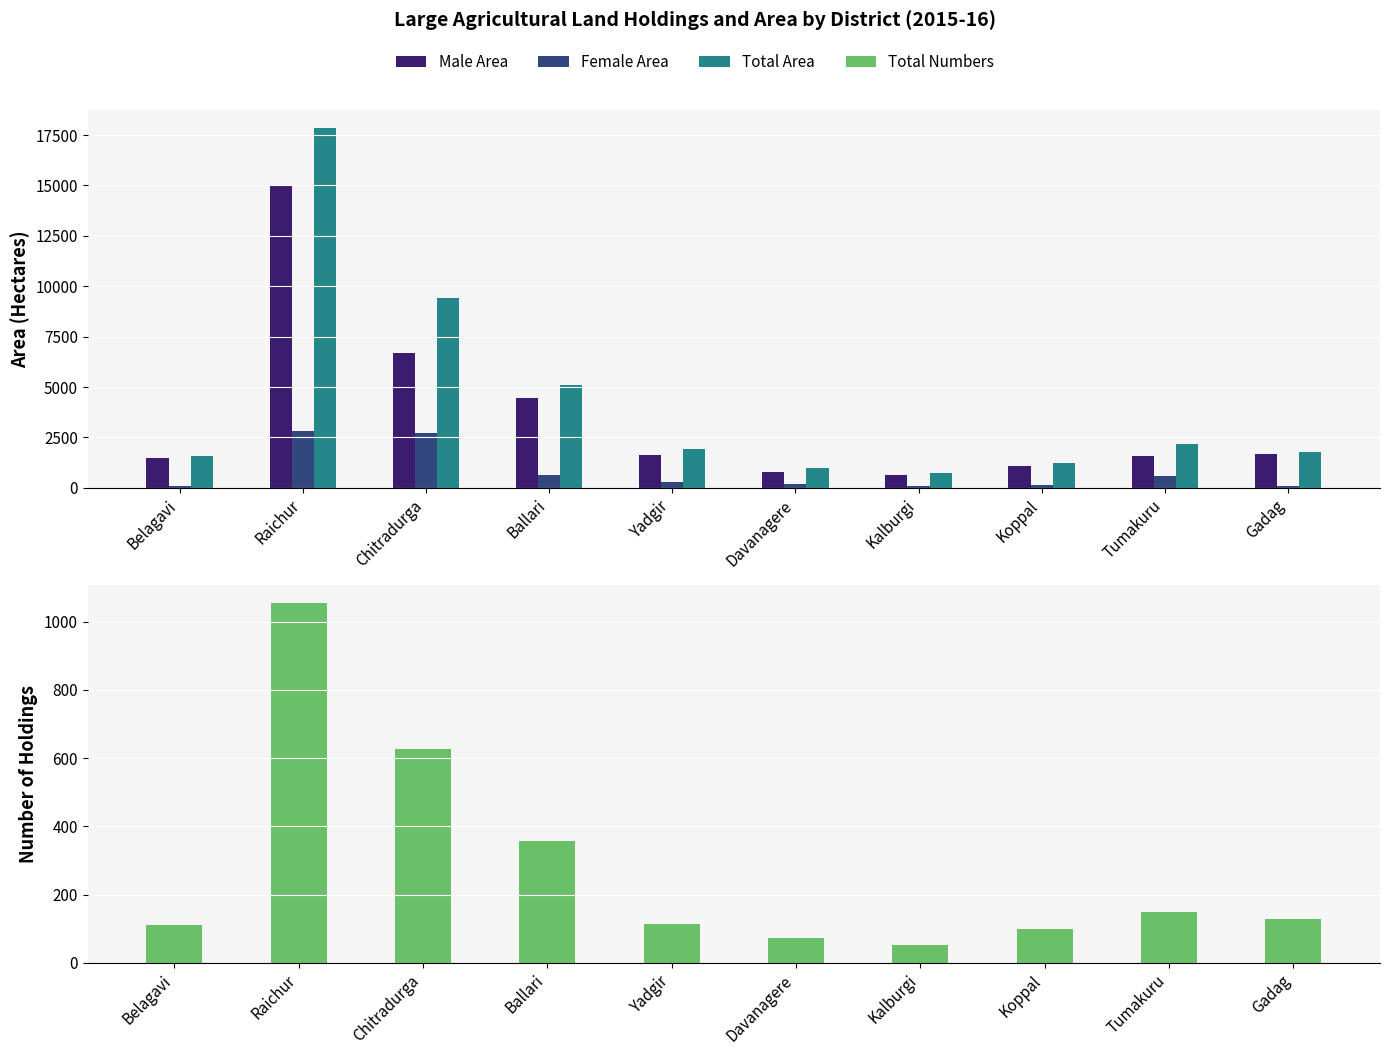

Rank the categories by Total Area value from highest to lowest.

Raichur, Chitradurga, Ballari, Tumakuru, Yadgir, Gadag, Belagavi, Koppal, Davanagere, Kalburgi